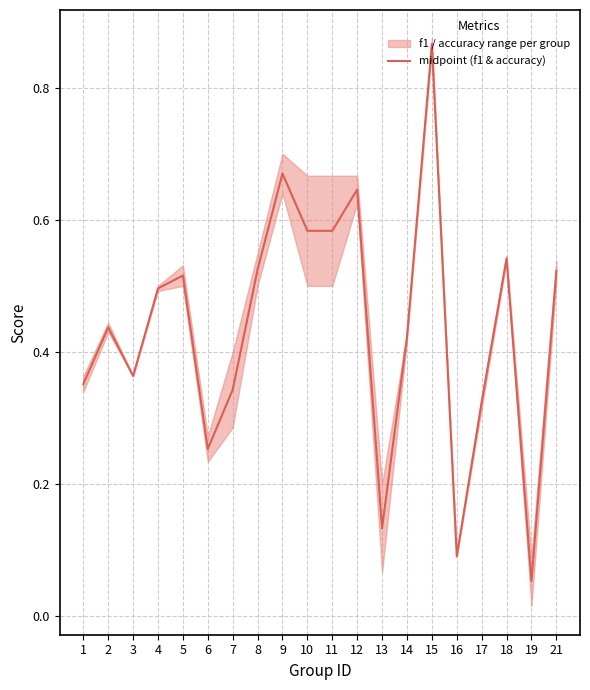

What is the maximum value shown in the chart?

0.9